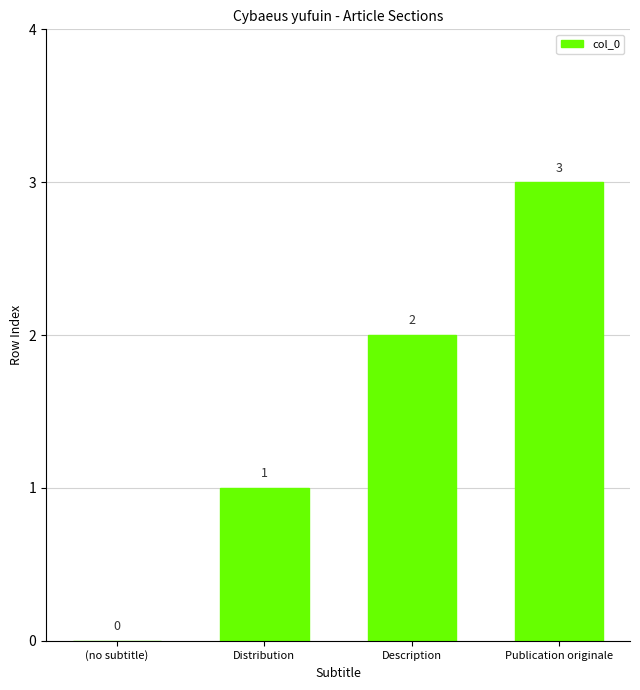

True or false: the data shows 0 at (no subtitle).

True